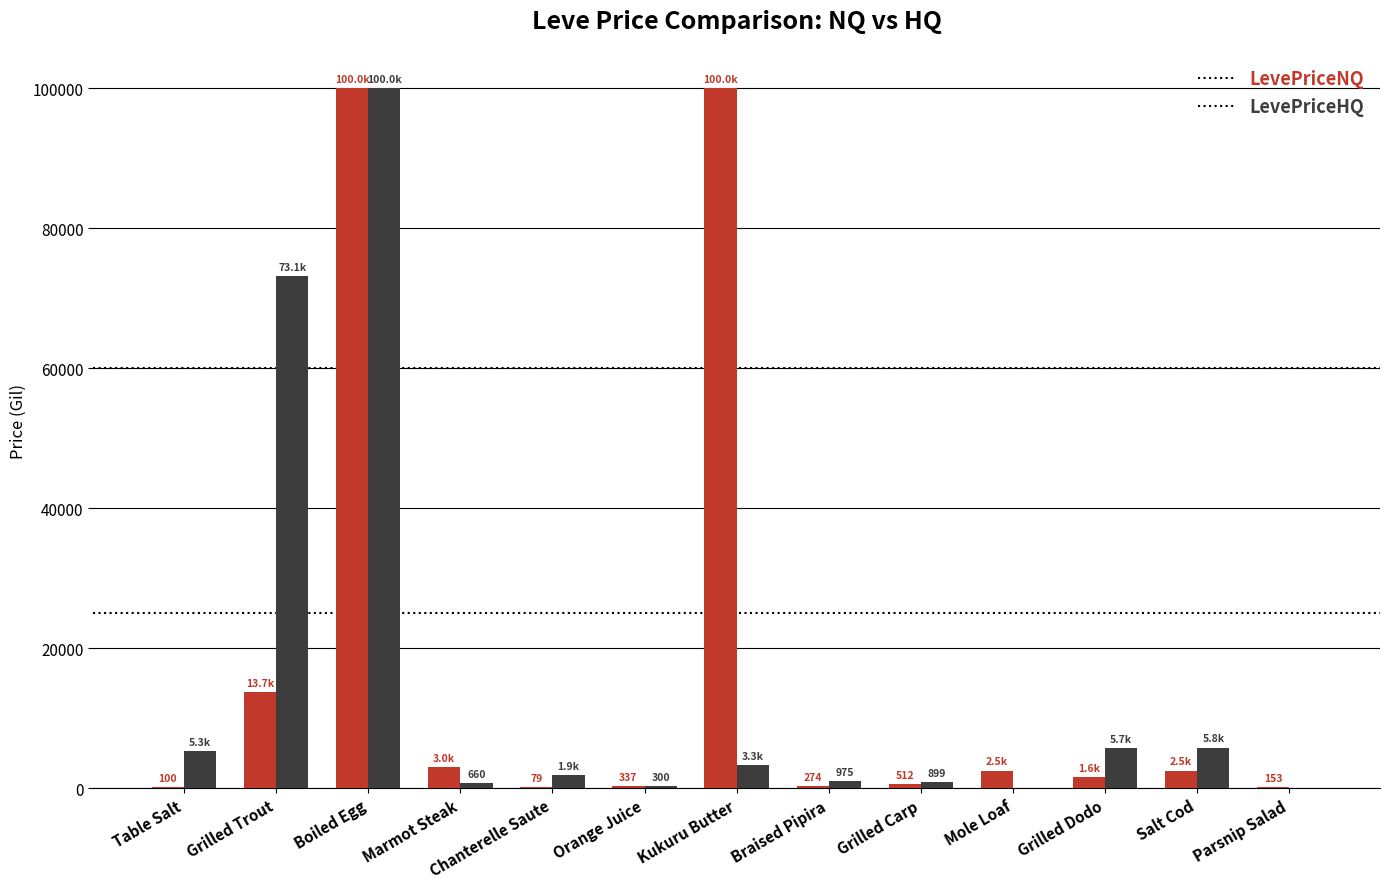

What is the approximate value of LevePriceHQ at Grilled Trout?

73087.5